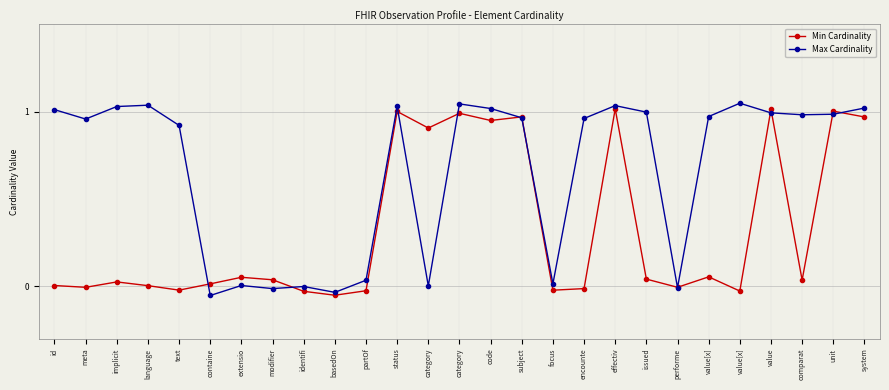

Between language and containe, which series saw the biggest shift?

Max Cardinality